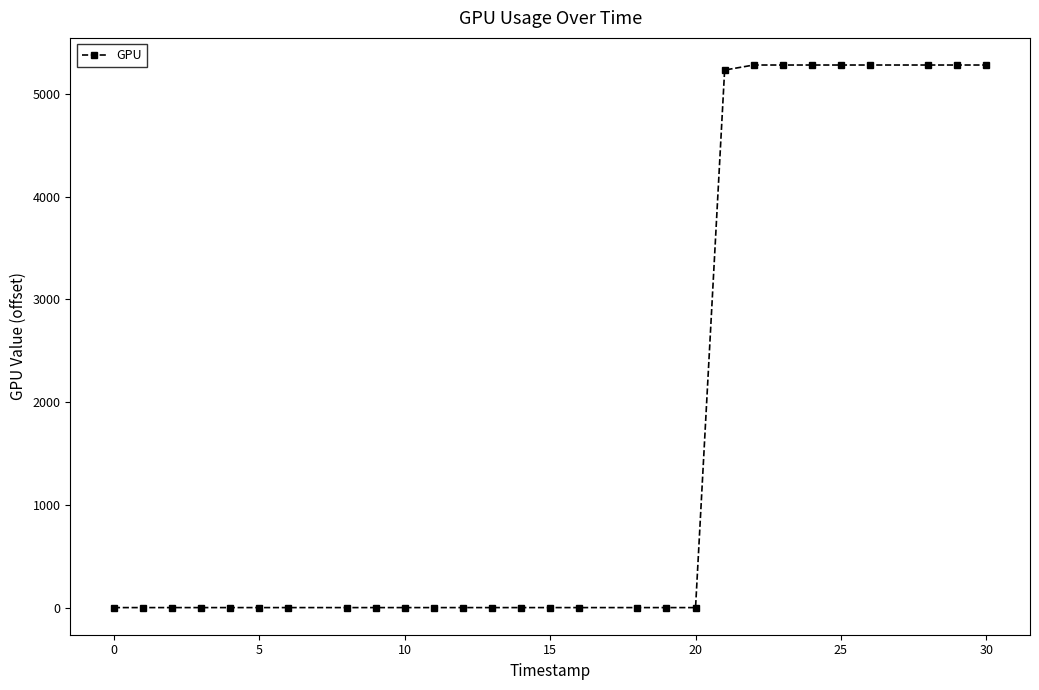

What is the greatest value displayed?

5283